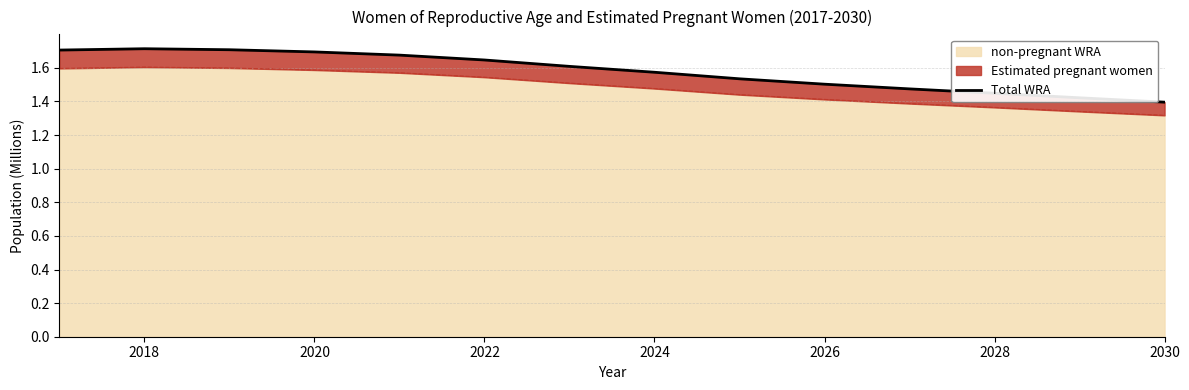

Where is the first local maximum?

2018